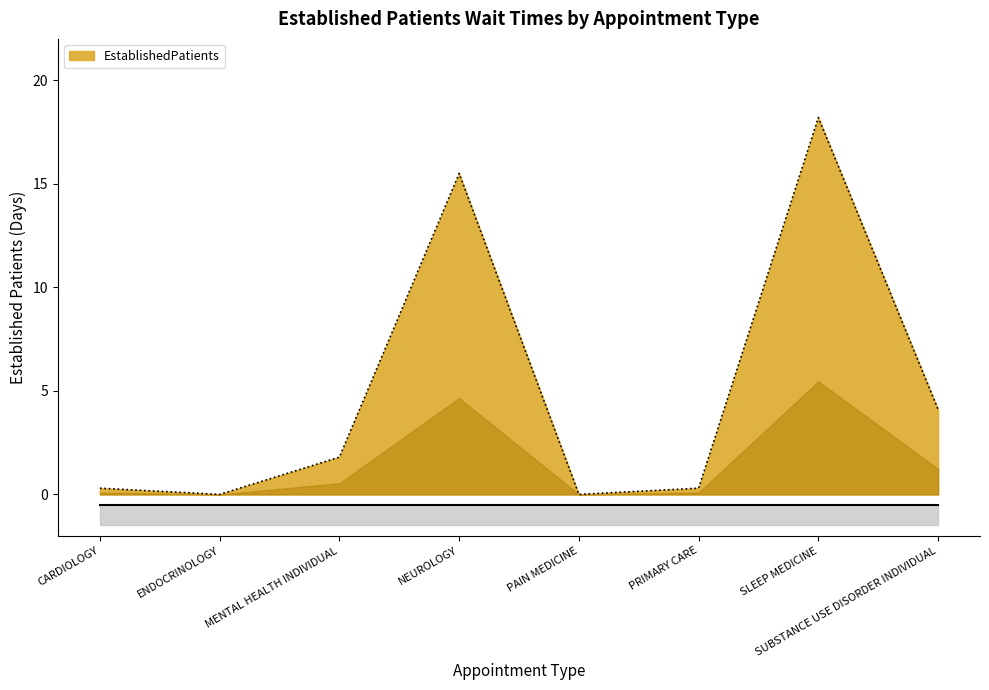

Between CARDIOLOGY and NEUROLOGY, which is larger?

NEUROLOGY